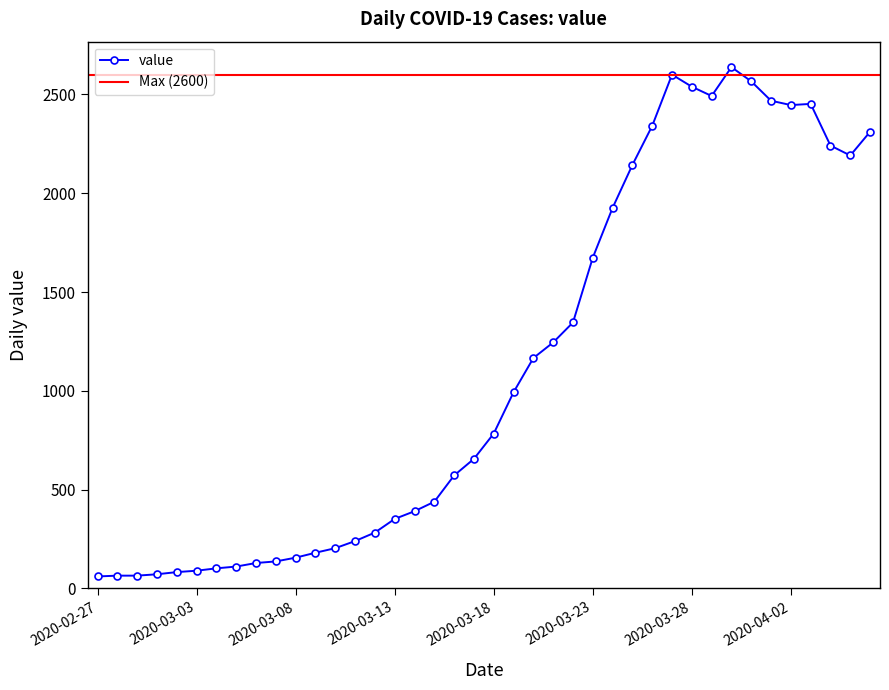

Is it true that the value at 2020-02-29 is 65?

True